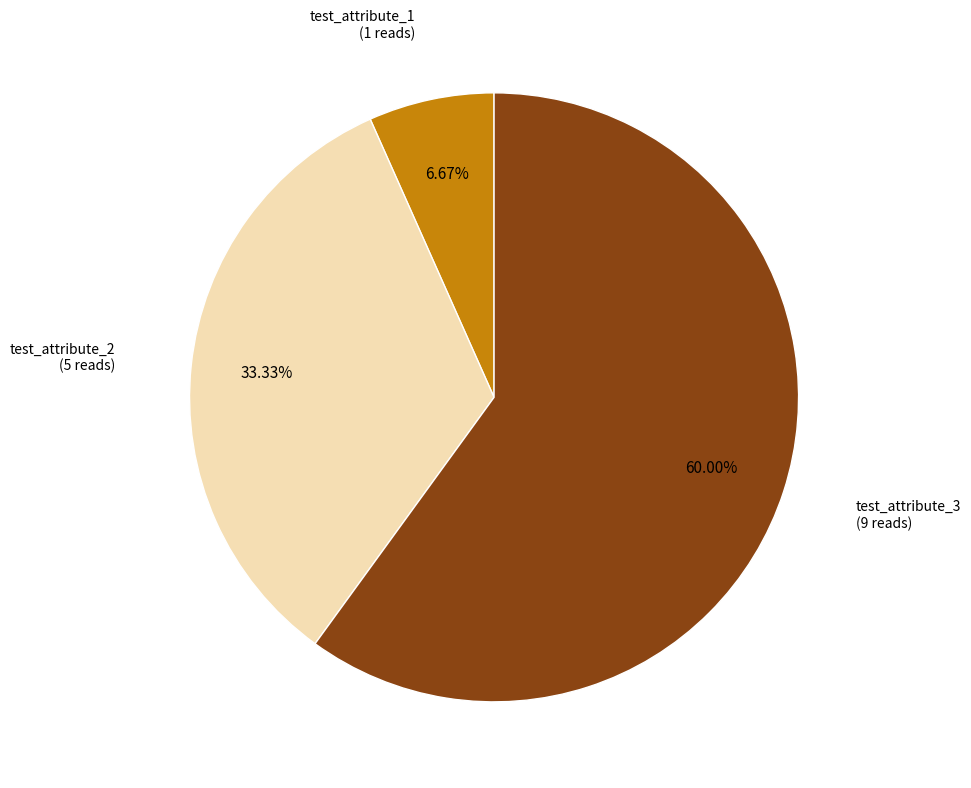

What percentage is the test_attribute_3 slice, to the nearest percent?

60%